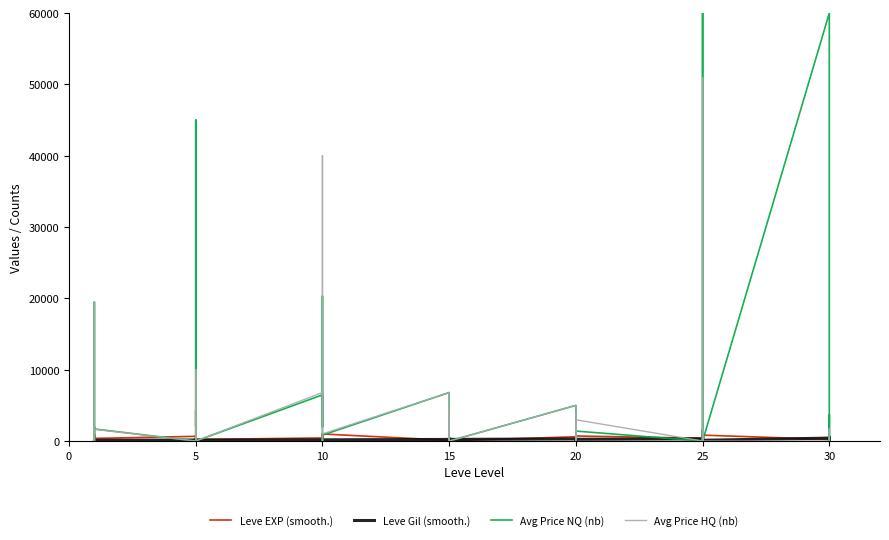

What is the total value across all series at 15?

13926